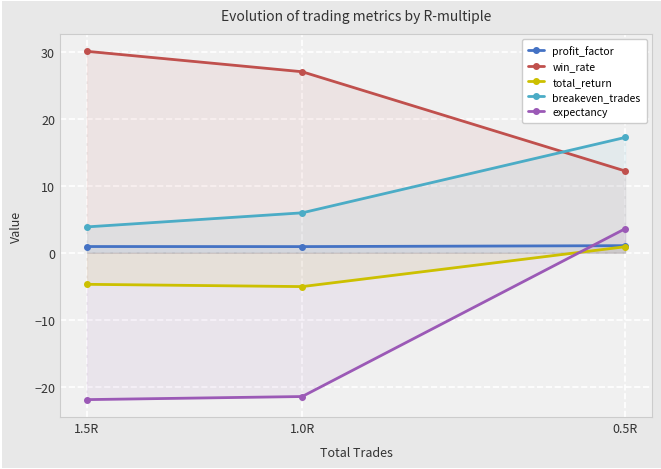

What is the average value of the win_rate series?

23.1